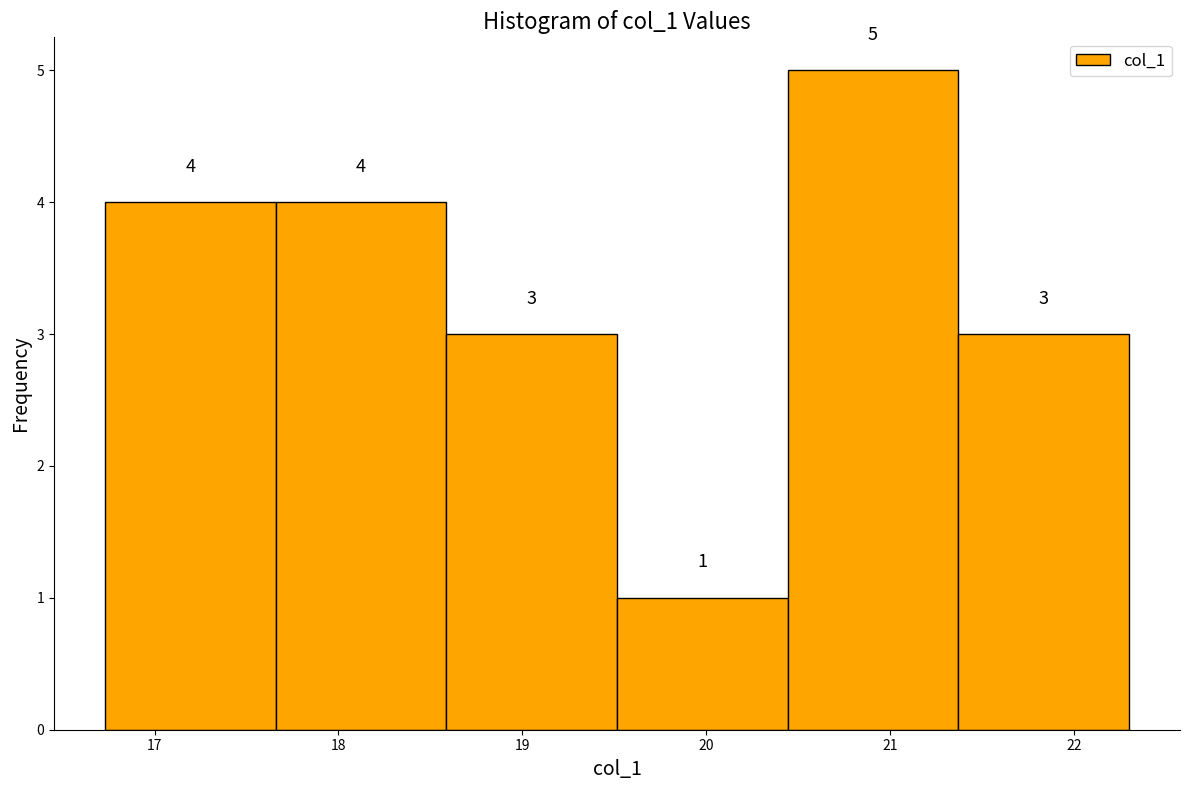

Over which range of the x-axis is the bar tallest?

20.4 to 21.4